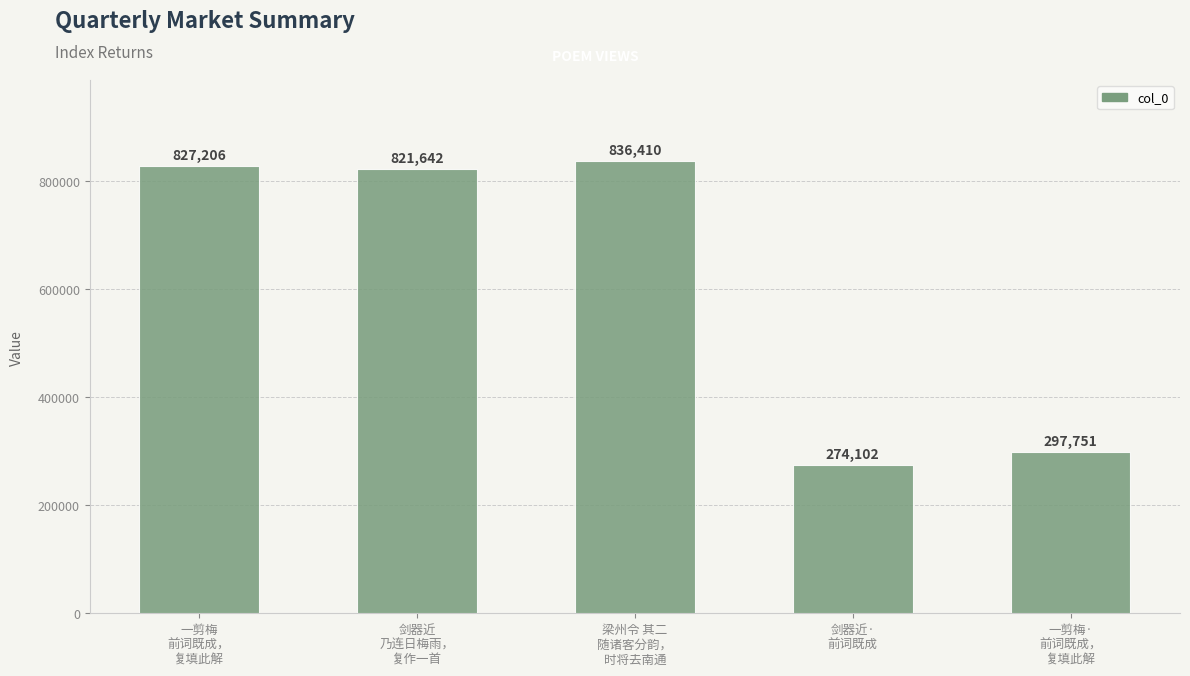

Reading left to right, transcribe all the data shown in this chart.

827206	821642	836410	274102	297751